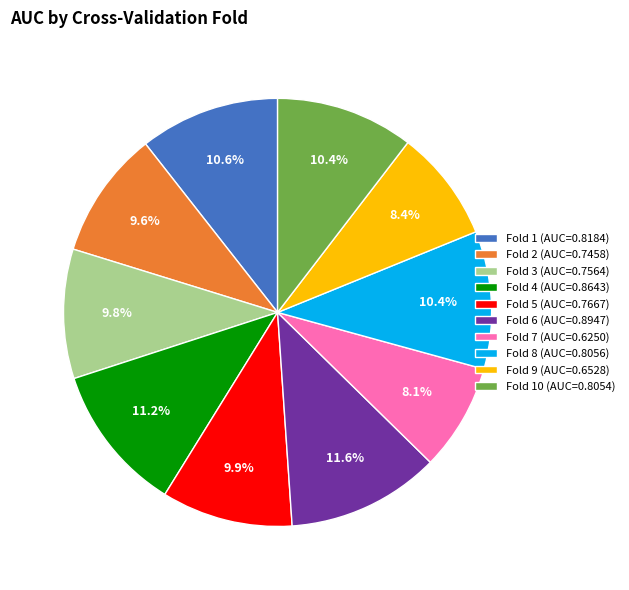

Do Fold 9 (AUC=0.6528) and Fold 2 (AUC=0.7458) together represent more than half of the pie?

No